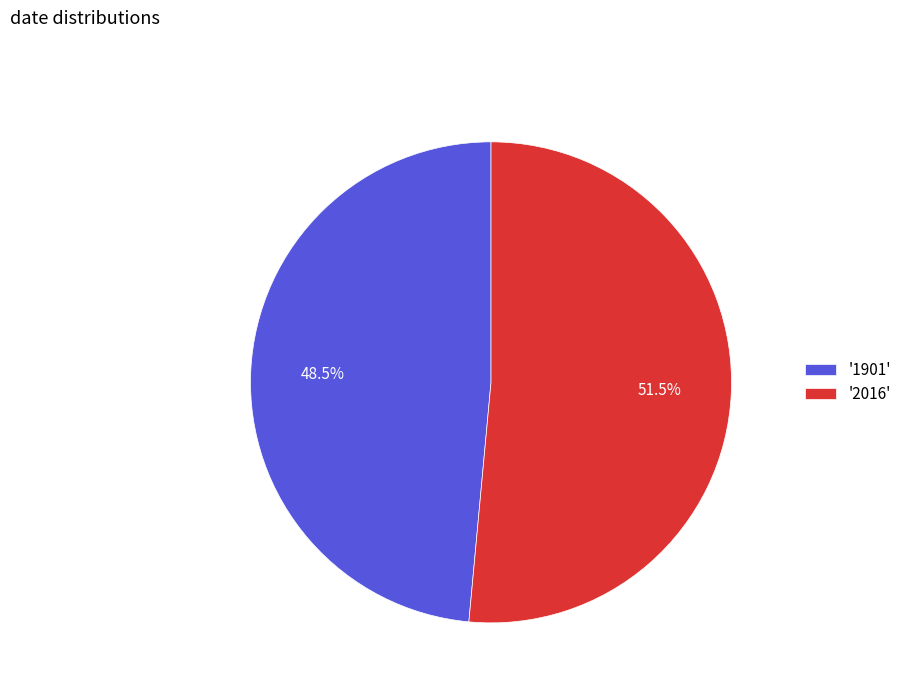

Rank the categories by value from highest to lowest.

'2016', '1901'